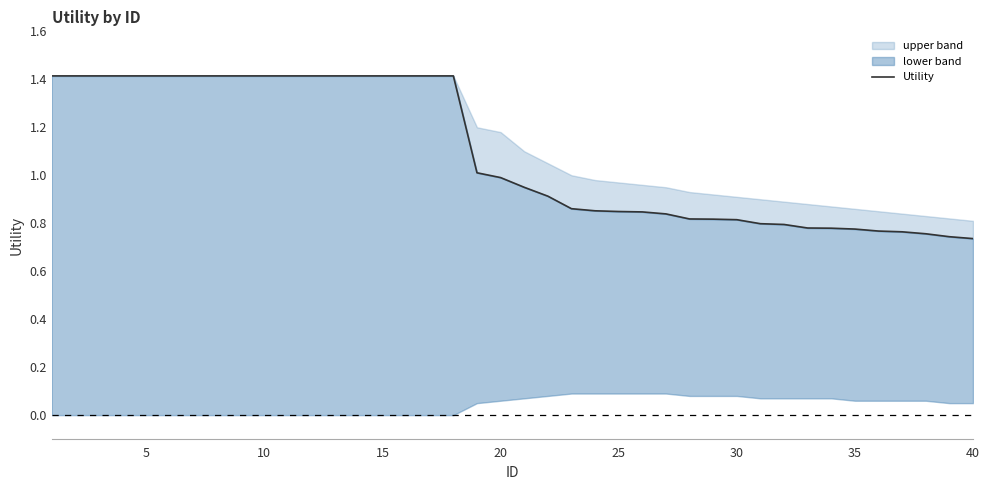

Reading left to right, transcribe all the data shown in this chart.

1.4	1.4	1.4	1.4	1.4	1.4	1.4	1.4	1.4	1.4	1.4	1.4	1.4	1.4	1.4	1.4	1.4	1.4	1.0	1.0	0.9	0.9	0.9	0.9	0.8	0.8	0.8	0.8	0.8	0.8	0.8	0.8	0.8	0.8	0.8	0.8	0.8	0.8	0.7	0.7